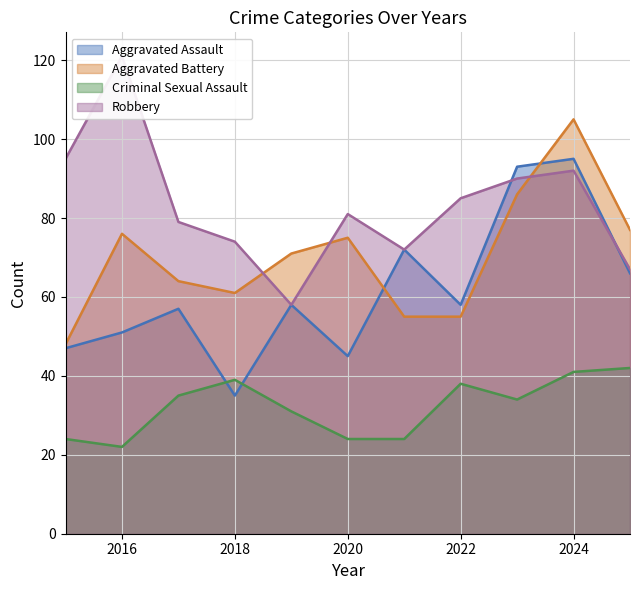

In Robbery, how many points are higher than both neighbors (excluding endpoints)?

3